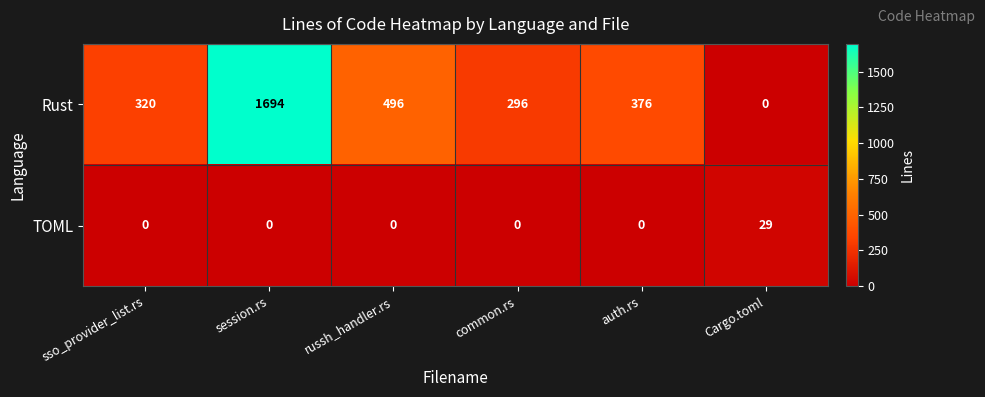

What is the approximate value of Rust at russh_handler.rs, to the nearest 50?

500